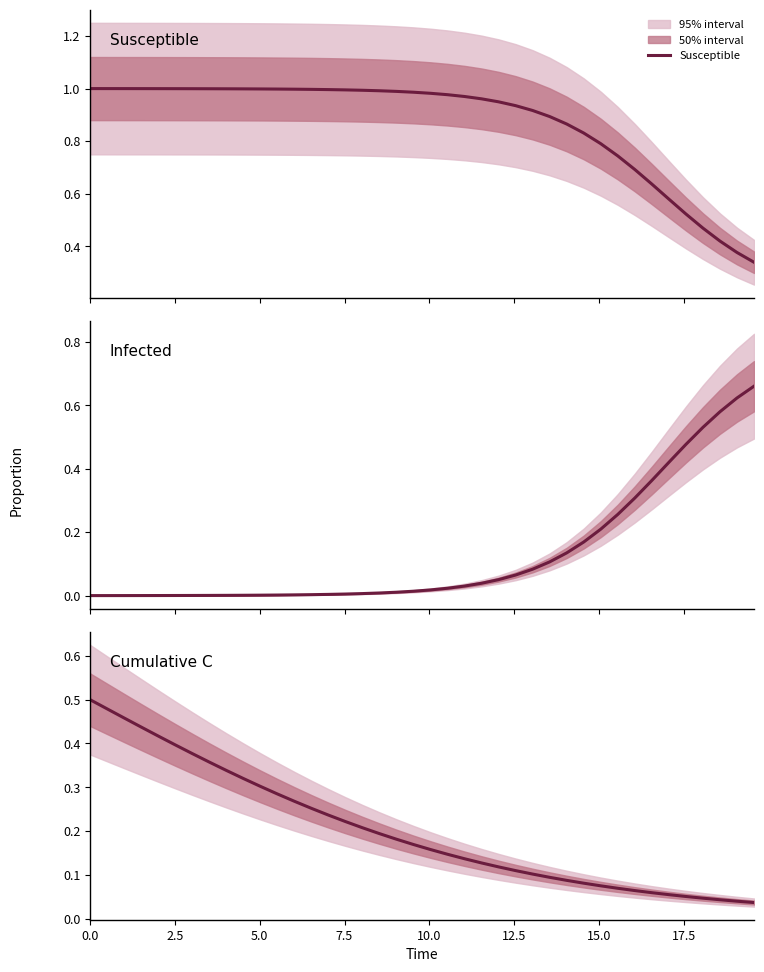

Reading left to right, list all the values displayed in this chart.

Susceptible: 1.0	1.0	1.0	1.0	1.0	1.0	1.0	1.0	1.0	1.0	1.0	1.0	1.0	1.0	1.0	1.0	1.0	1.0	1.0	1.0	1.0	1.0	1.0	1.0	0.9	0.9	0.9	0.9	0.9	0.8	0.8	0.7	0.7	0.6	0.6	0.5	0.5	0.4	0.4	0.3
Infected: 0.0	0.0	0.0	0.0	0.0	0.0	0.0	0.0	0.0	0.0	0.0	0.0	0.0	0.0	0.0	0.0	0.0	0.0	0.0	0.0	0.0	0.0	0.0	0.0	0.1	0.1	0.1	0.1	0.1	0.2	0.2	0.3	0.3	0.4	0.4	0.5	0.5	0.6	0.6	0.7
Cumulative C: 0.5	0.5	0.5	0.4	0.4	0.4	0.4	0.4	0.3	0.3	0.3	0.3	0.3	0.3	0.2	0.2	0.2	0.2	0.2	0.2	0.2	0.1	0.1	0.1	0.1	0.1	0.1	0.1	0.1	0.1	0.1	0.1	0.1	0.1	0.1	0.1	0.0	0.0	0.0	0.0